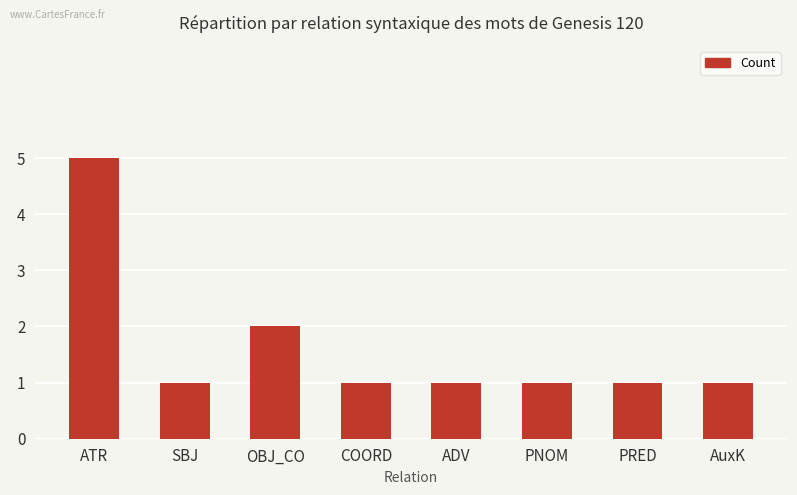

What is the sum of the values at PNOM and AuxK?

2